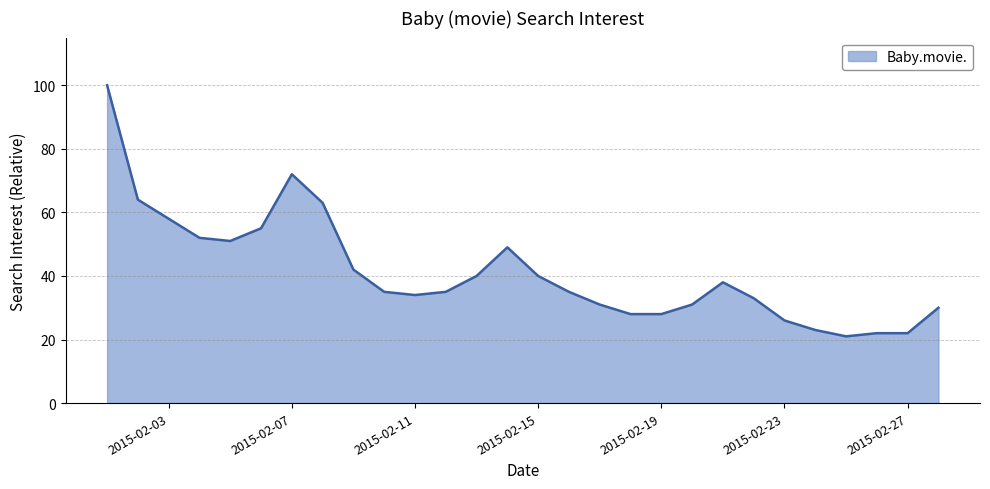

What is the sum of all values?

1158